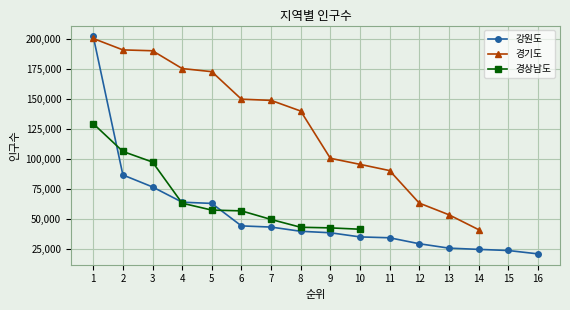

What is the value of the 강원도 point at the 7th from the left?

43189